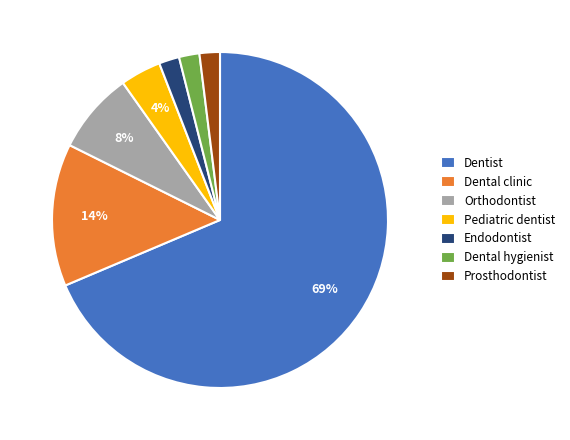

Is the sum of Orthodontist and Dental clinic greater than half?

No